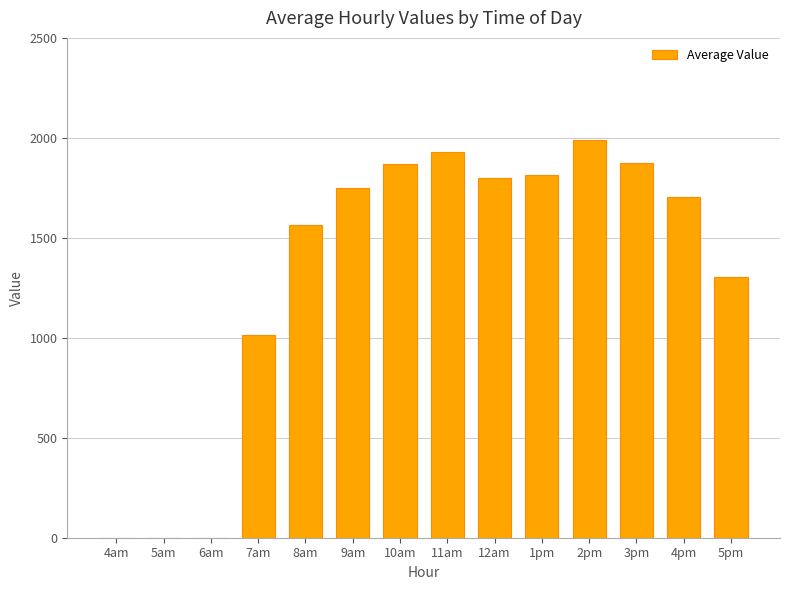

Between 4pm and 8am, which is larger?

4pm